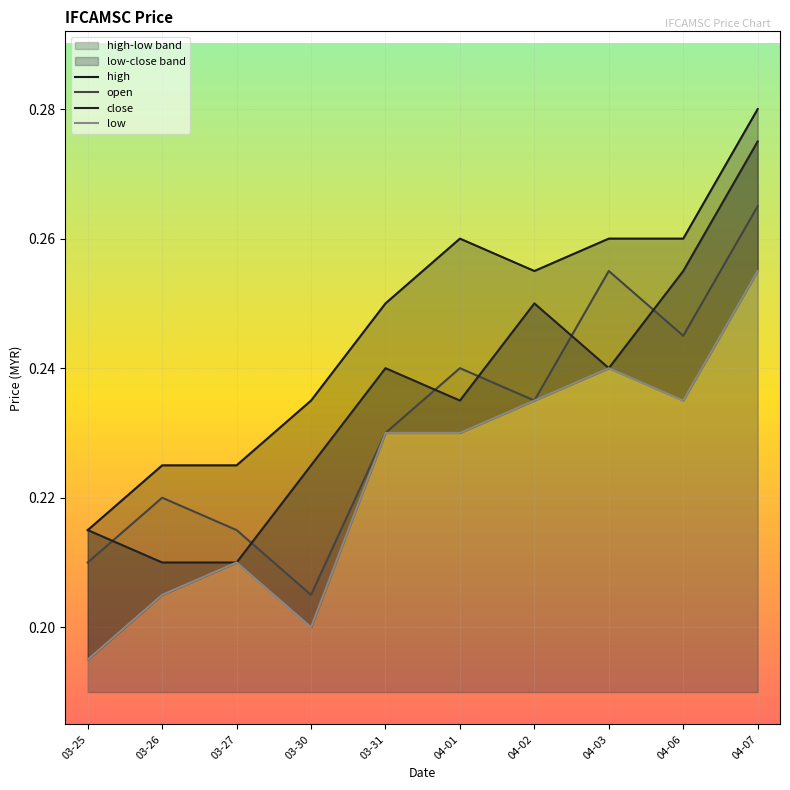

What are all the series names shown in the legend?

high, open, close, low